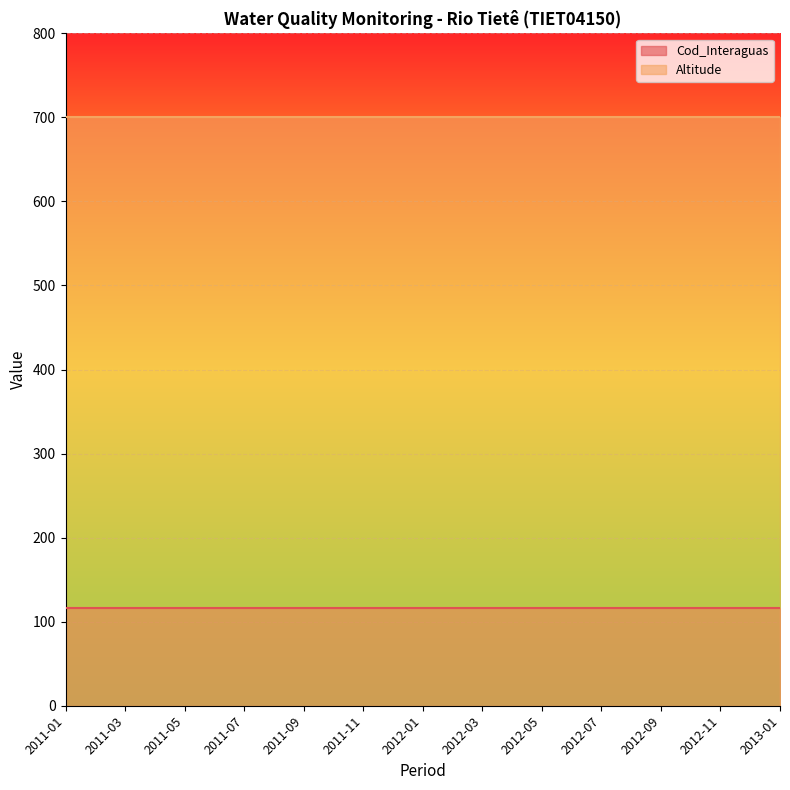

What is the maximum value for Altitude?

700